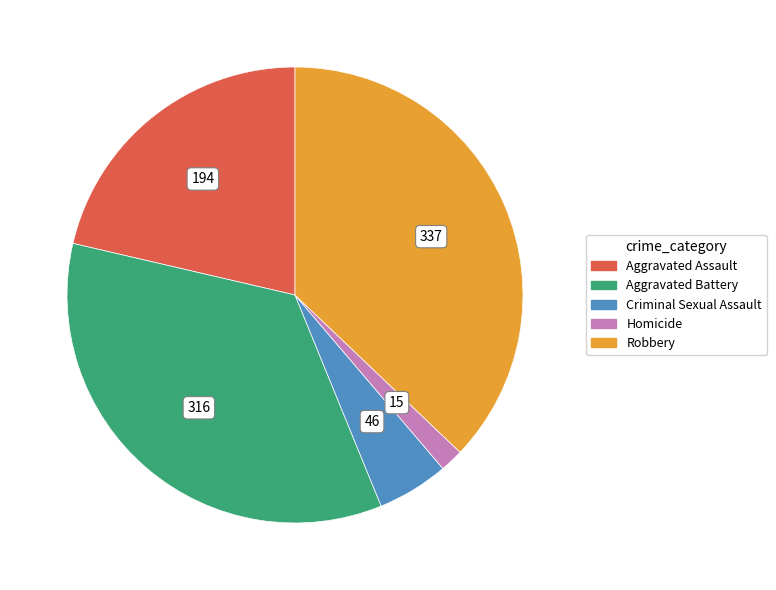

Between Homicide and Criminal Sexual Assault, which is larger?

Criminal Sexual Assault